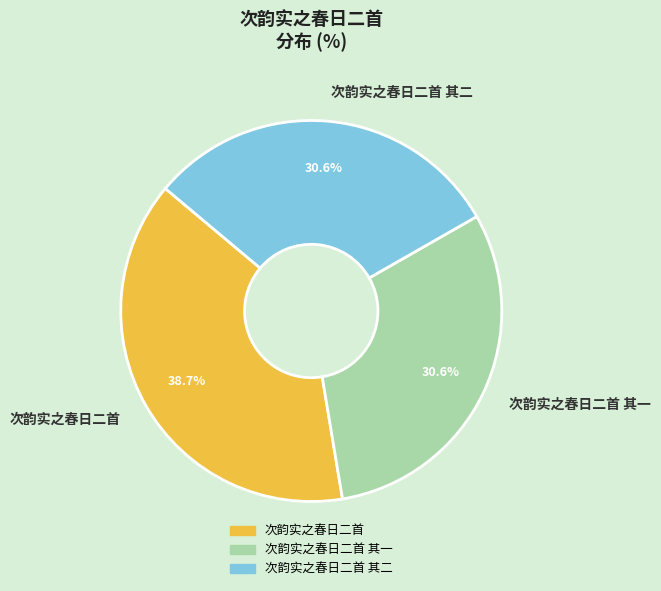

To the nearest percent, what is the average slice percentage?

33%